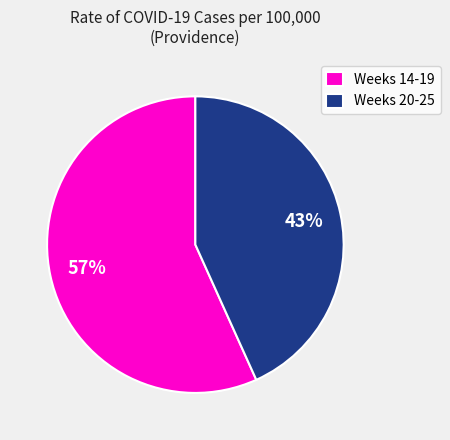

Which slice is the smallest?

Weeks 20-25